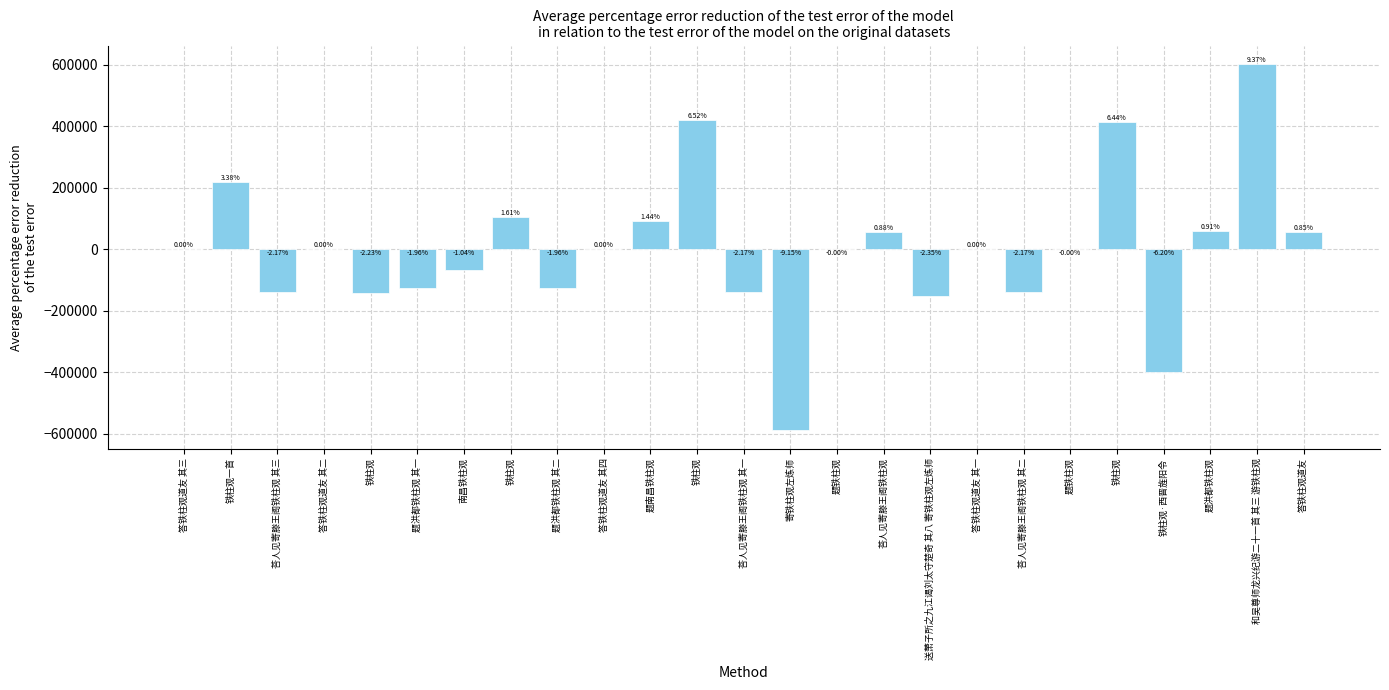

Reading left to right, what are all the values shown in this chart?

答铁柱观道友 其三=175.2	铁柱观一首=217200.2	荅人见寄滕王阁铁柱观 其三=-139339.8	答铁柱观道友 其二=174.2	铁柱观=-143308.8	题洪都铁柱观 其一=-126267.8	南昌铁柱观=-67151.8	铁柱观=103380.2	题洪都铁柱观 其二=-126266.8	答铁柱观道友 其四=176.2	题南昌铁柱观=92499.2	铁柱观=419495.2	荅人见寄滕王阁铁柱观 其一=-139341.8	寄铁柱观左炼师=-588616.8	题铁柱观=-133.8	荅人见寄滕王阁铁柱观=56640.2	送萧子所之九江谒刘太守楚奇 其八 寄铁柱观左炼师=-150888.8	答铁柱观道友 其一=173.2	荅人见寄滕王阁铁柱观 其二=-139340.8	题铁柱观=-200.8	铁柱观=414230.2	铁柱观·西晋旌阳令=-399077.8	题洪都铁柱观=58776.2	和吴尊师龙兴纪游二十一首 其三 游铁柱观=602417.2	答铁柱观道友=54597.2